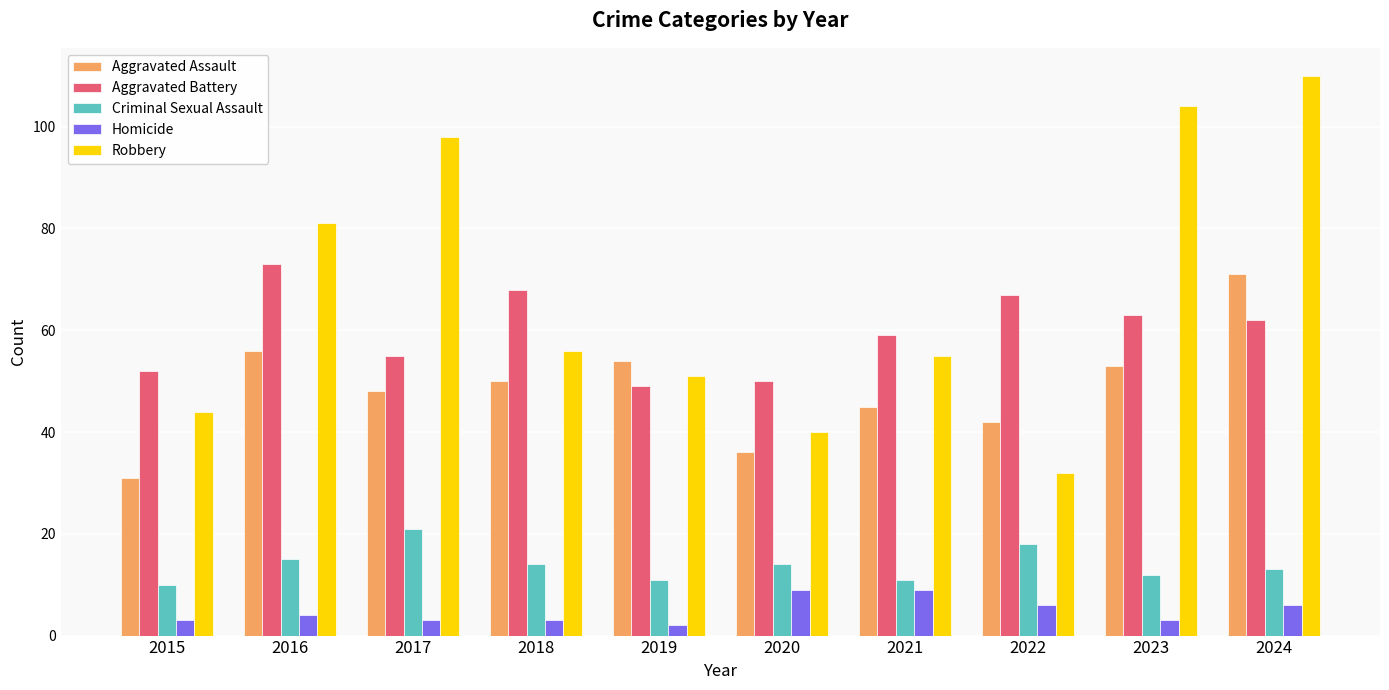

How many values in the Aggravated Assault series are below 50?

5